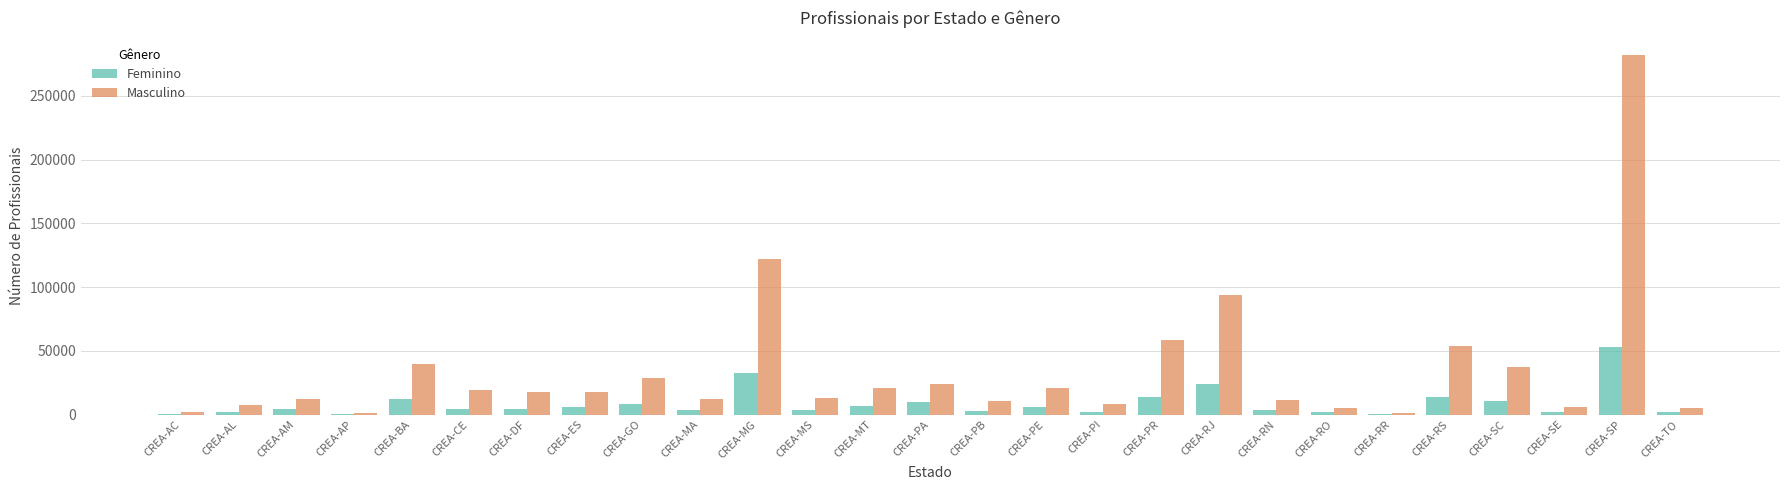

What is the total value across all series at CREA-MG?

154335